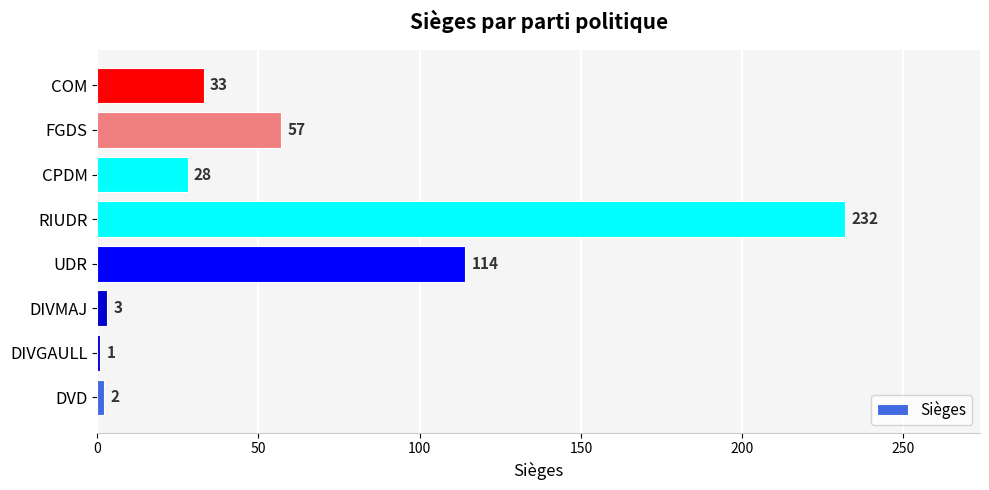

What is the greatest value displayed?

232